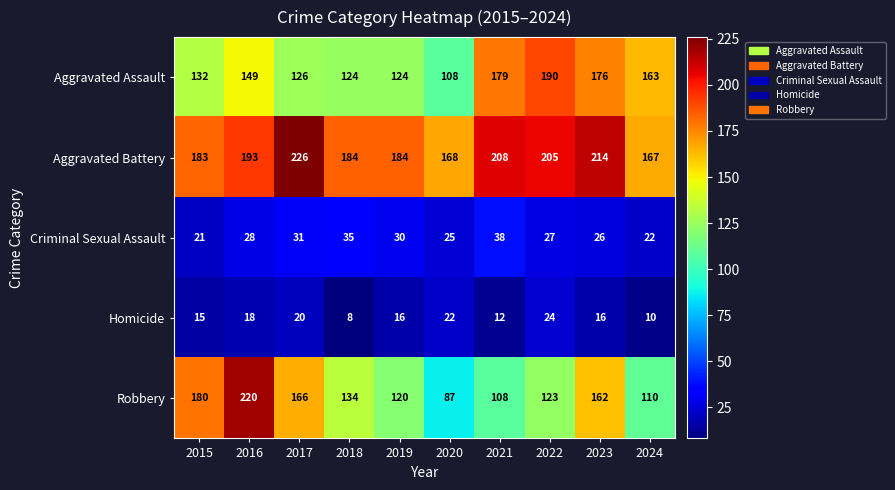

What is the approximate value of Robbery at 2023, to the nearest 5?

160